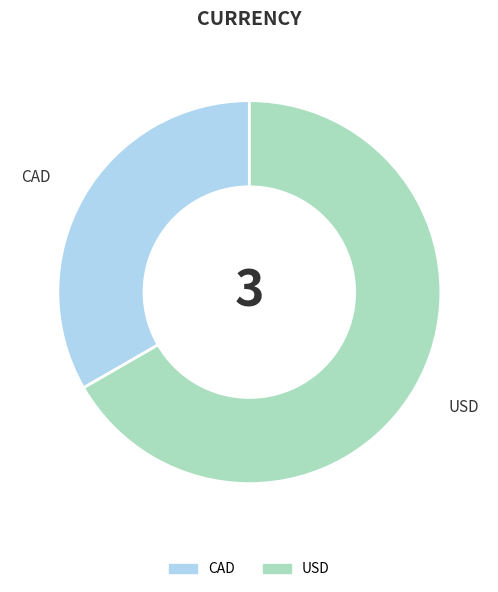

Is CAD the majority of the pie?

No